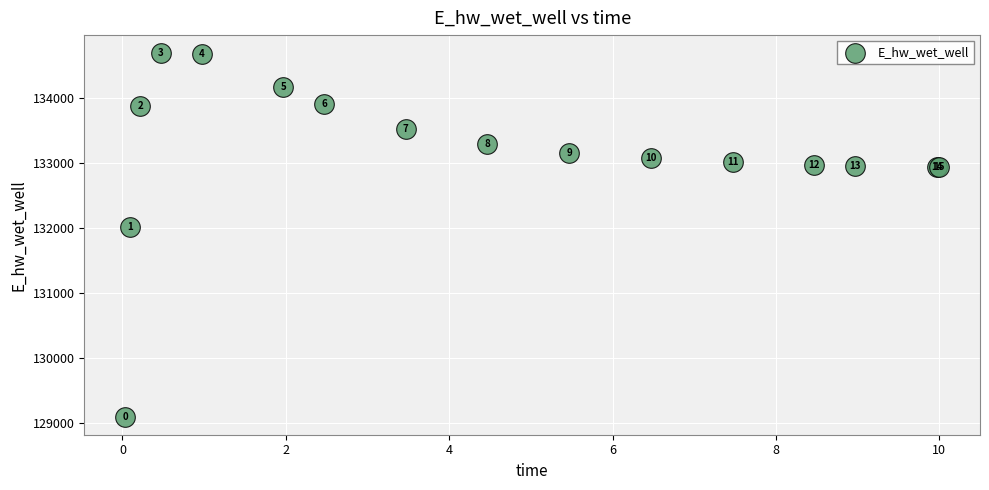

What Y value in the scatter plot is closest to 131891?

132013.3